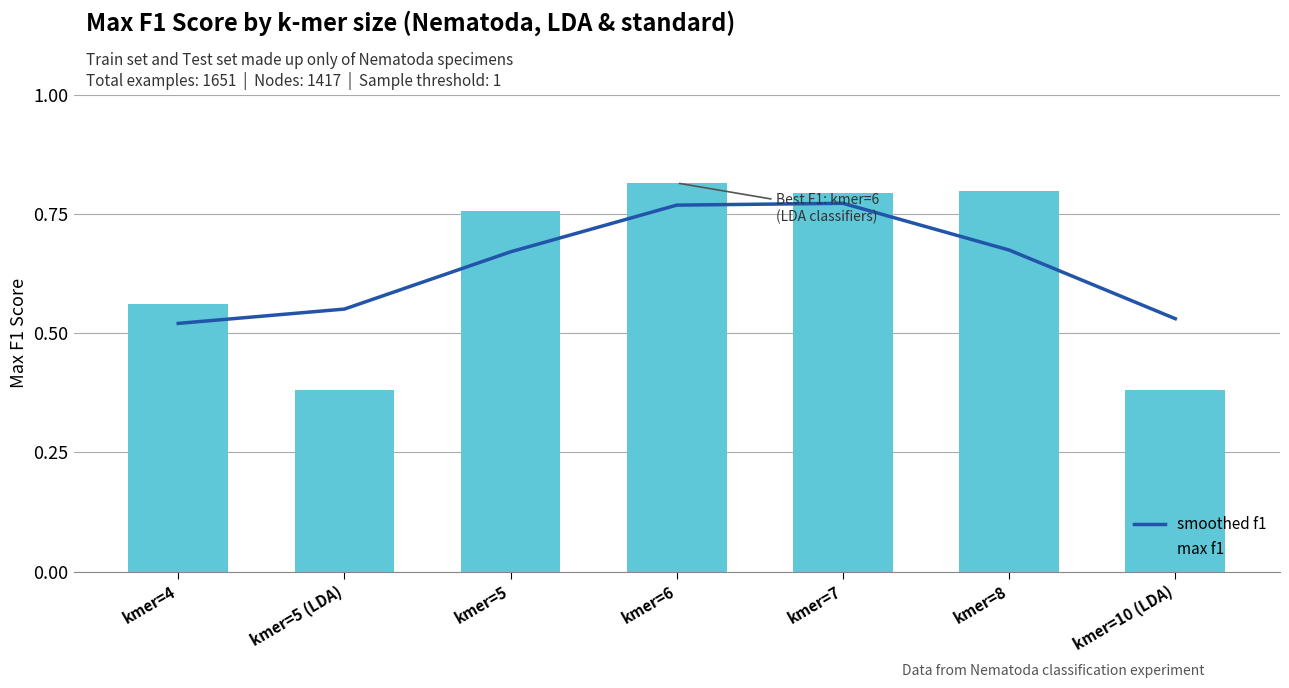

At which label does smoothed f1 reach its peak?

kmer=7